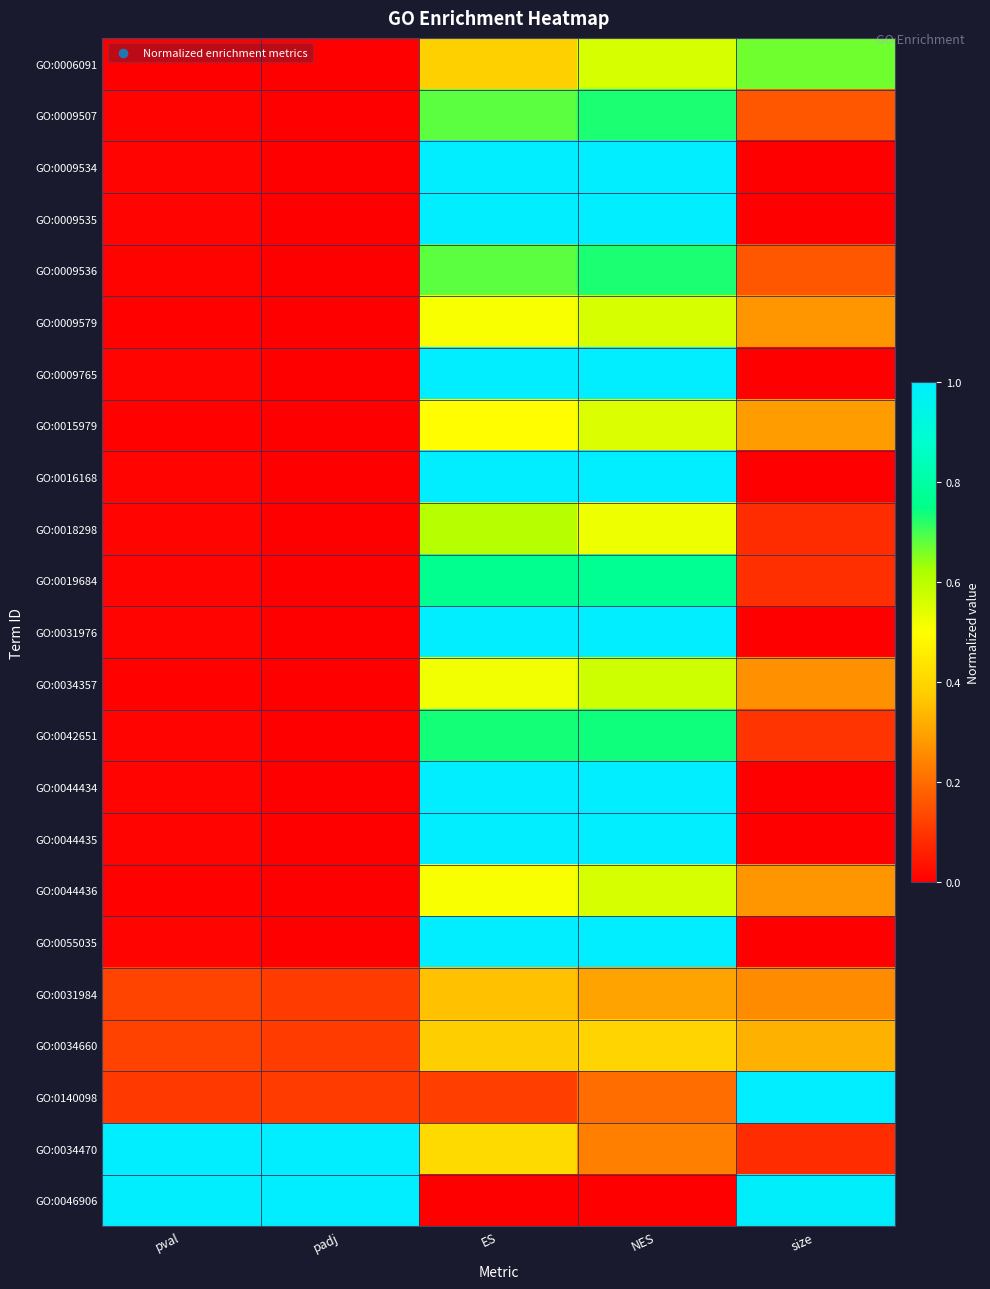

Which series has the largest total across all categories?

GO:0046906